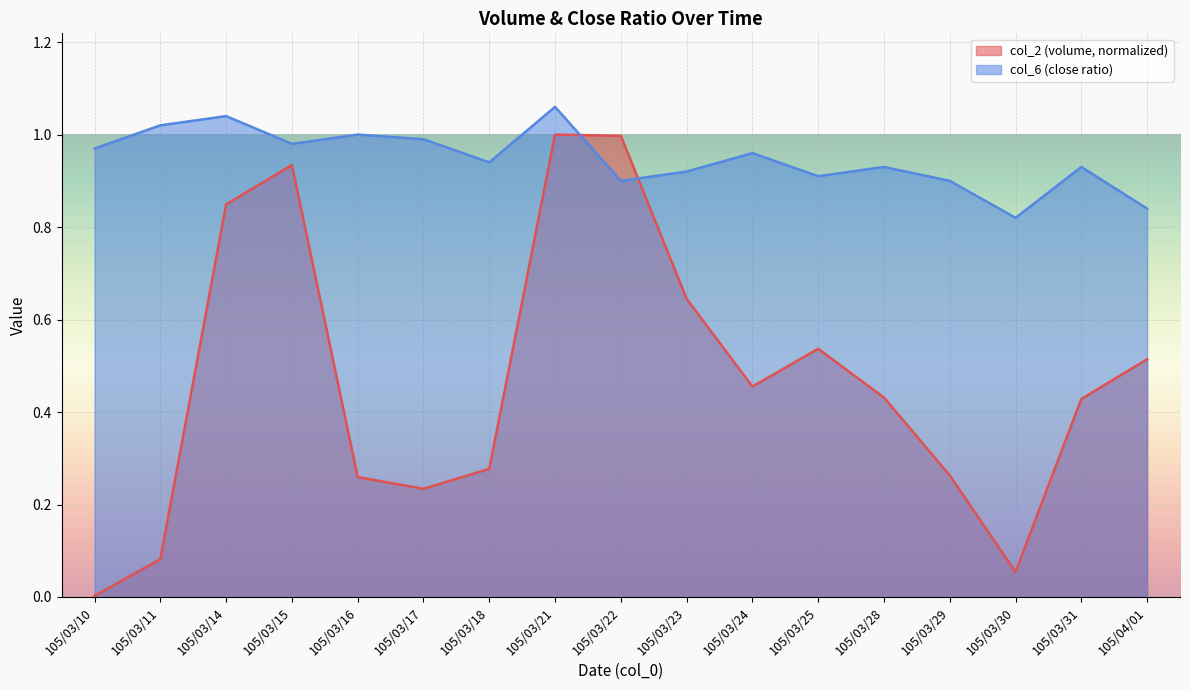

How many series are shown in this chart?

2